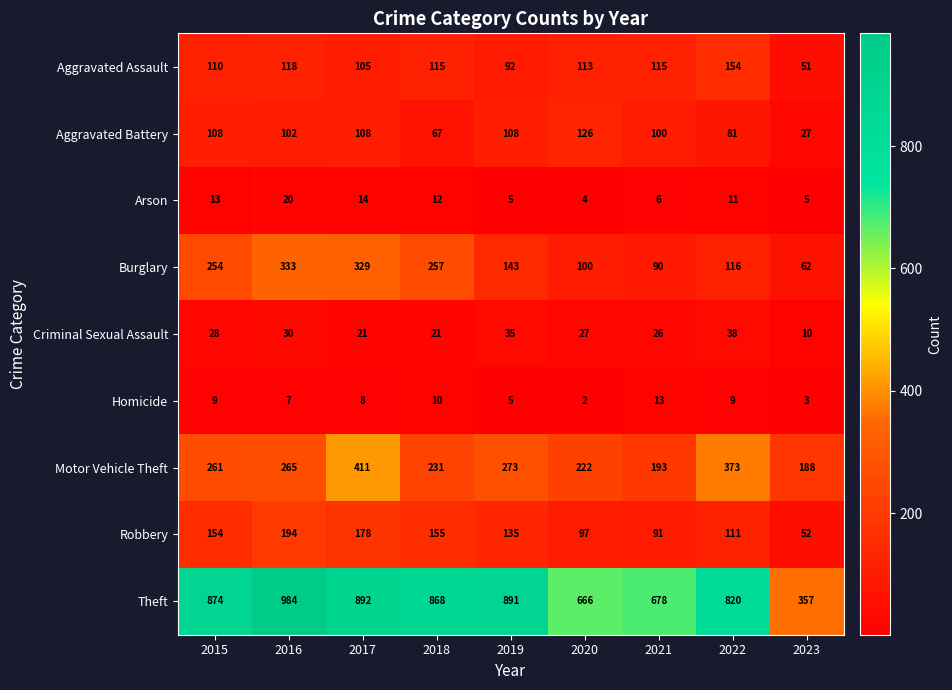

At how many categories does at least one series exceed 511?

8